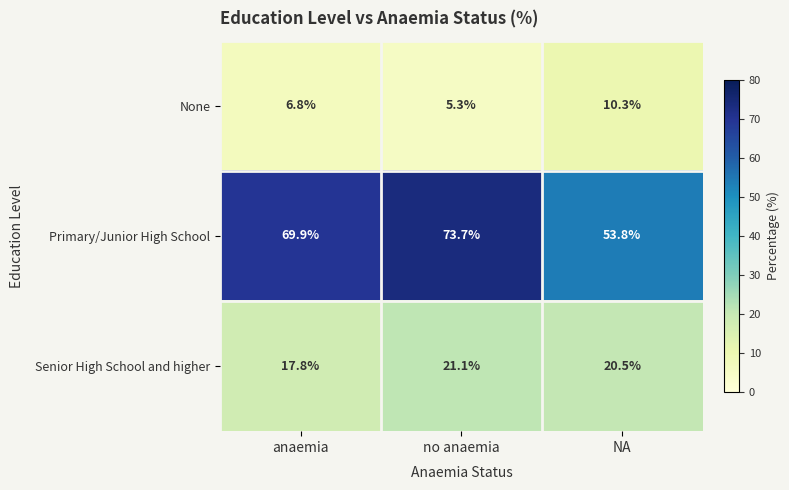

Which series changed the most between no anaemia and NA?

Primary/Junior High School